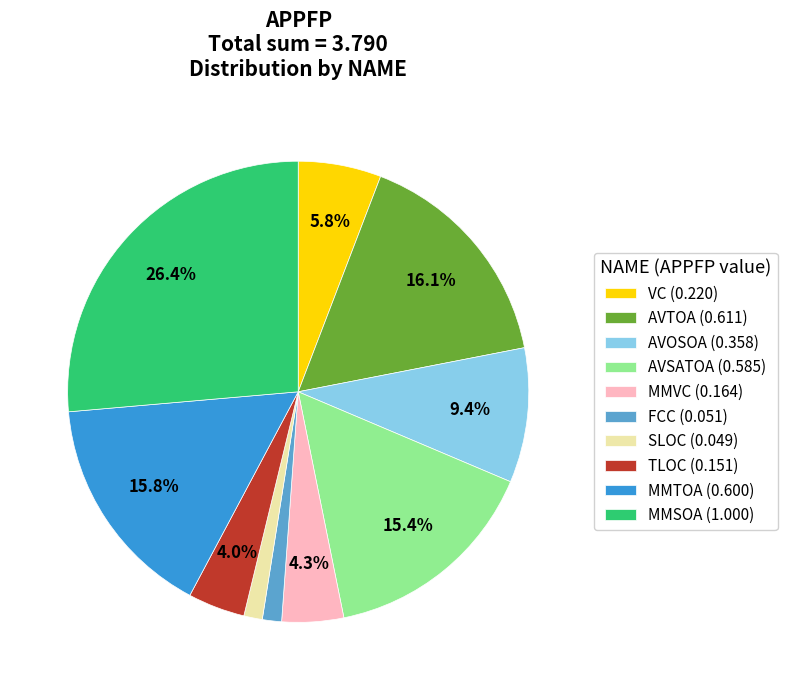

Count the number of slices in the pie.

10